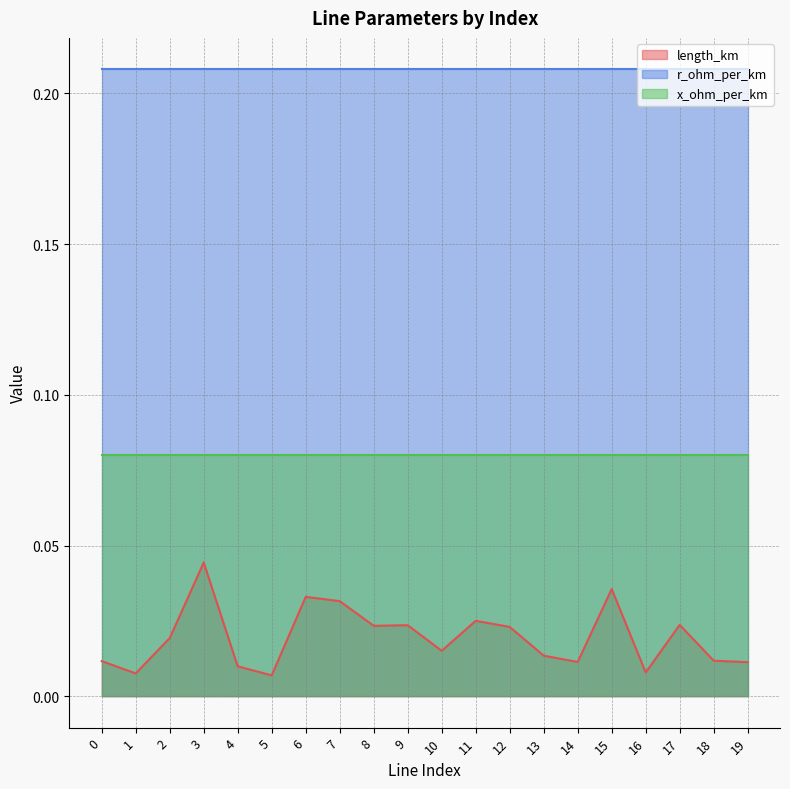

True or false: x_ohm_per_km and r_ohm_per_km cross at least once.

False